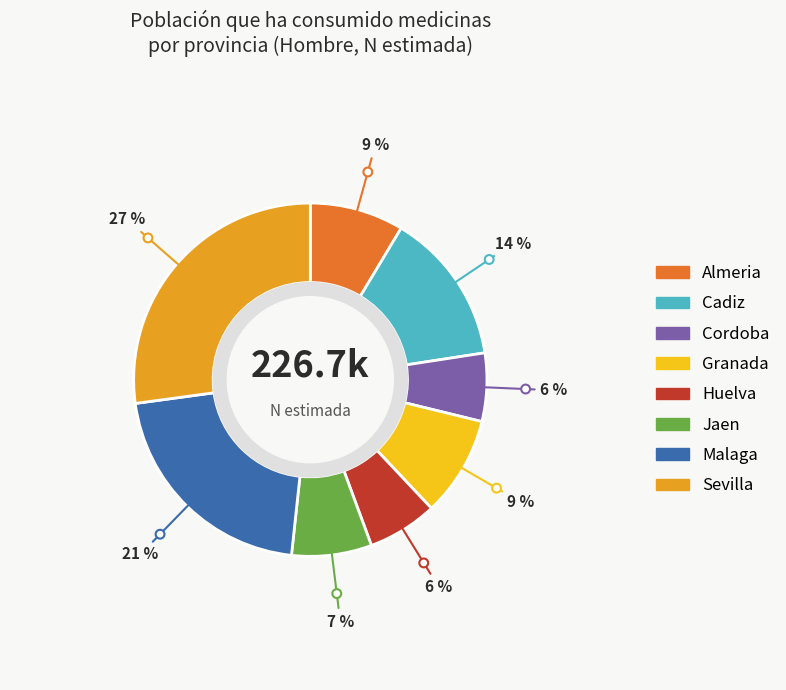

Between Granada and Cadiz, which is larger?

Cadiz